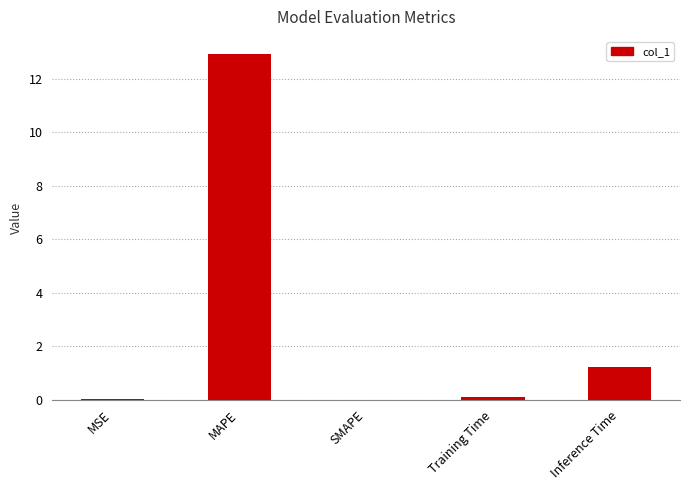

True or false: the data shows 7.3 at SMAPE.

False